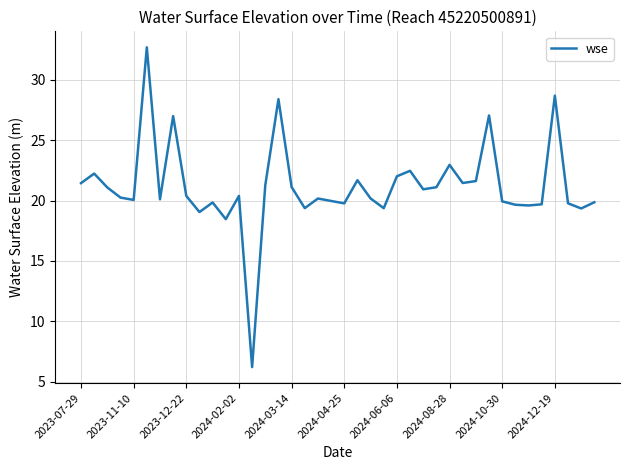

What is the difference between the maximum and minimum values?

26.5